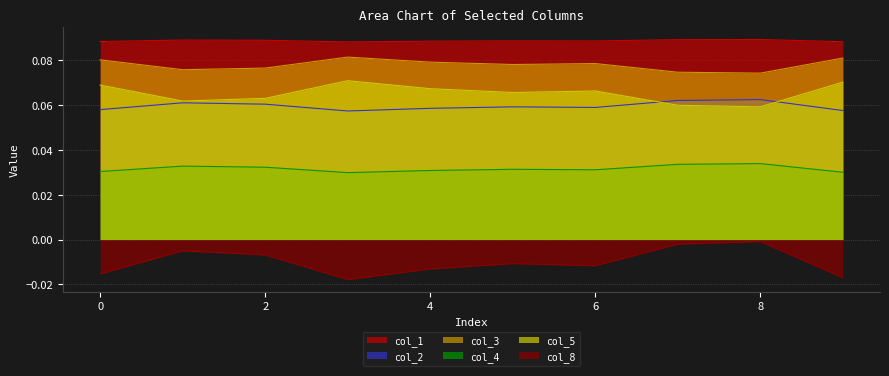

How many categories are shown in the chart?

10